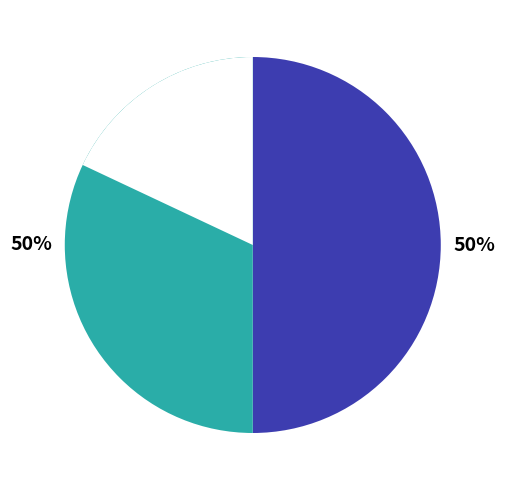

Does Line_2 account for over 50% of the chart?

No